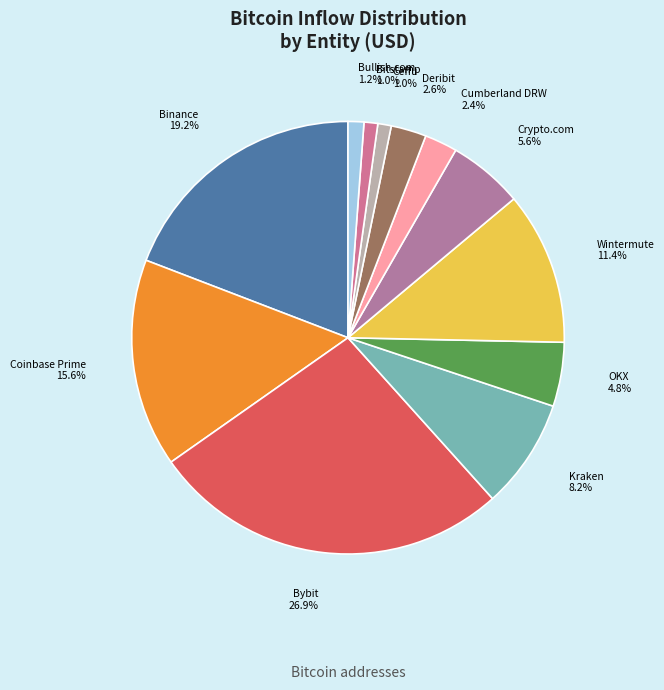

The Crypto.com slice represents 6% of the pie. True or false?

True